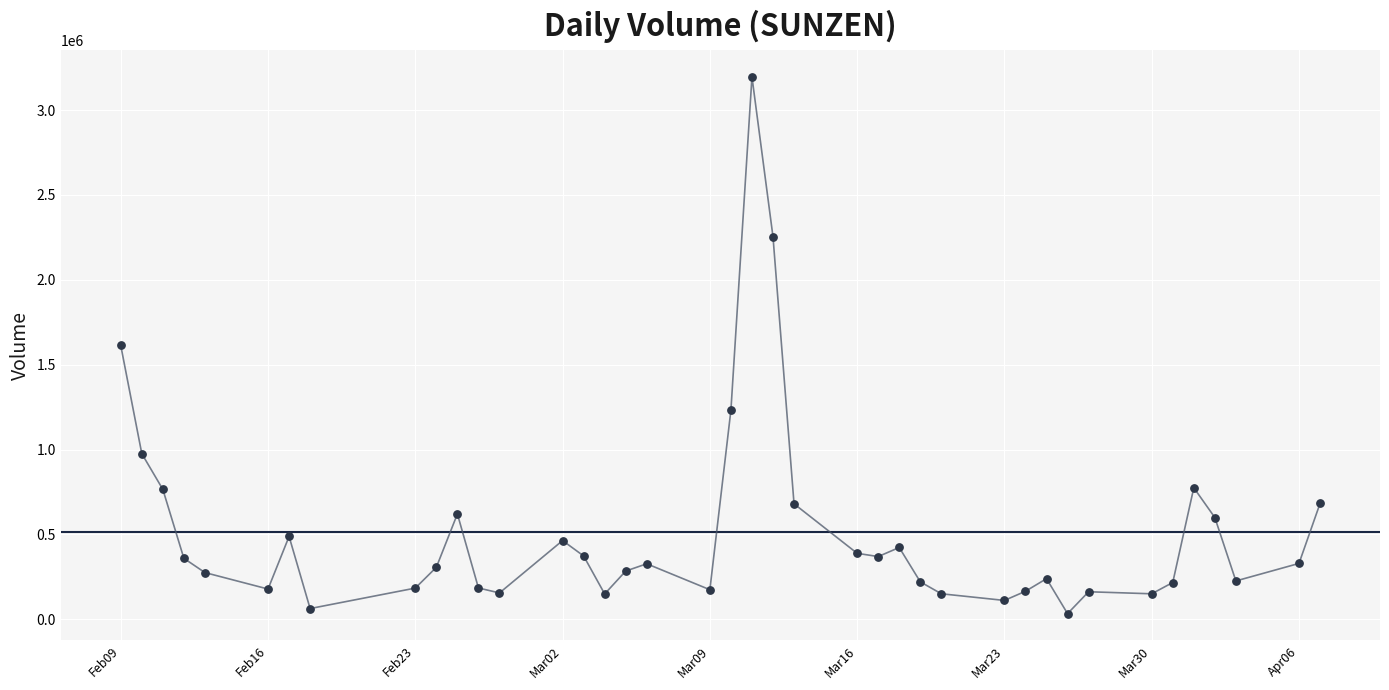

What is the maximum value shown in the chart?

3195600